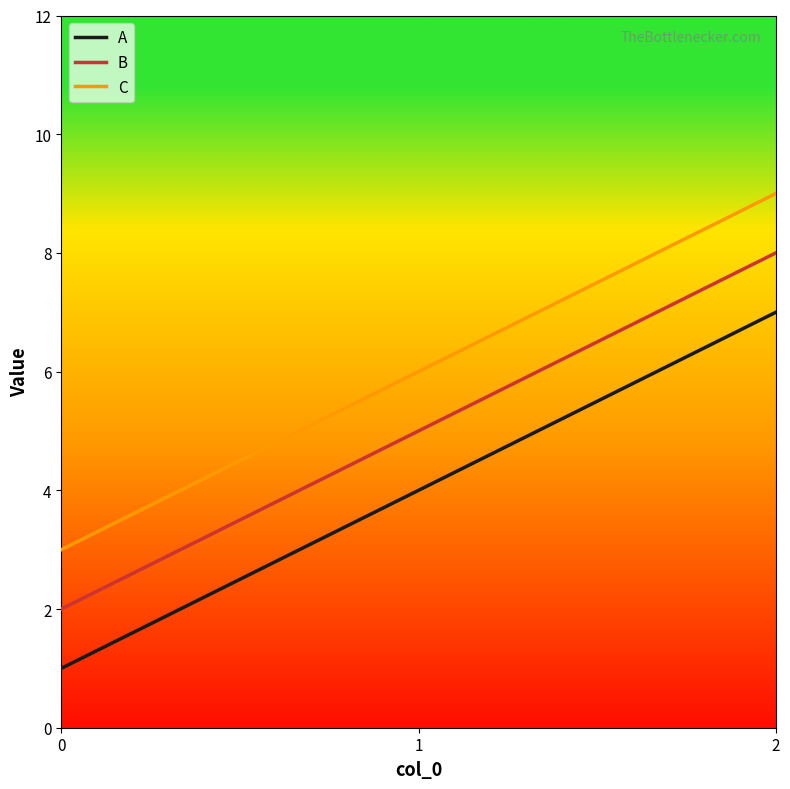

At 2, list the series in order from largest to smallest.

C, B, A